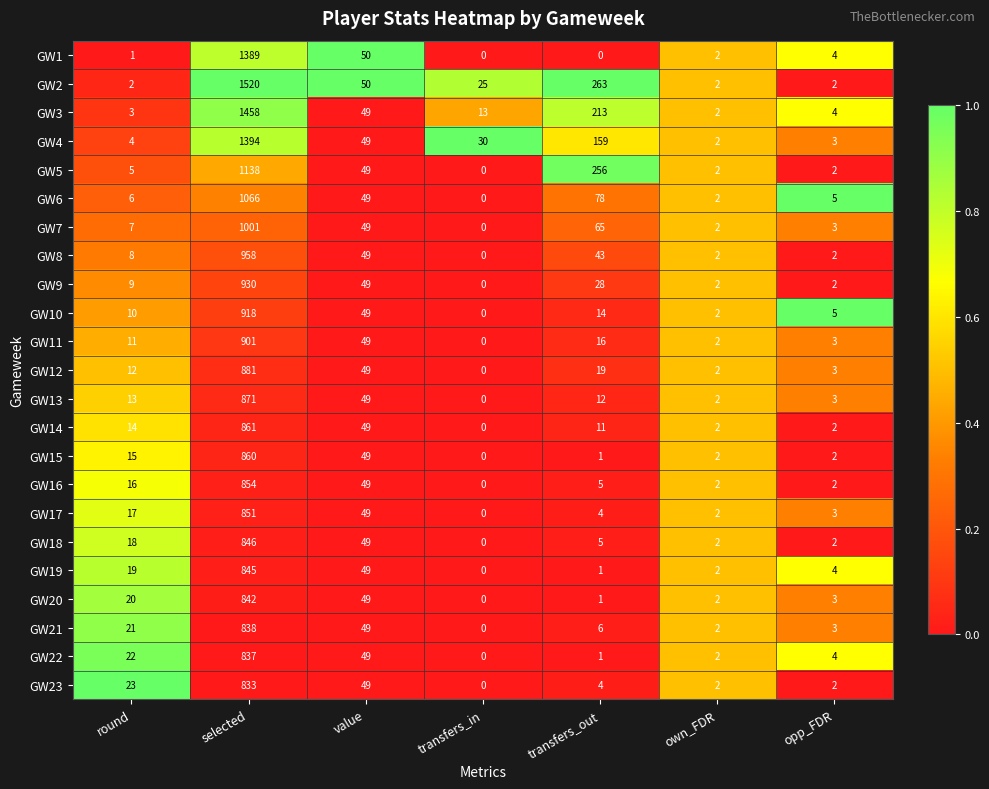

Is it true that GW17 equals 49 at value?

True